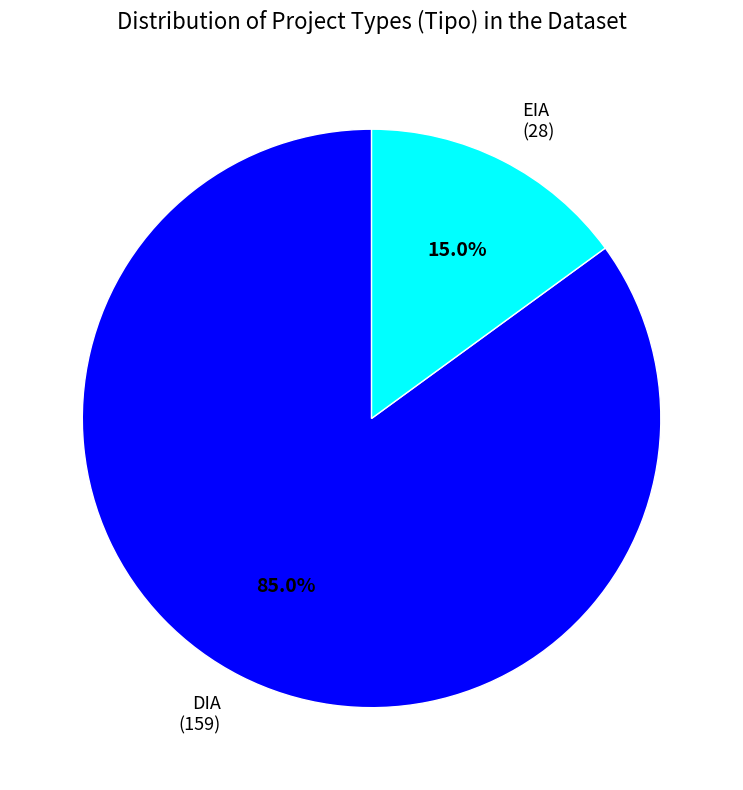

Is there a majority slice in this chart?

Yes